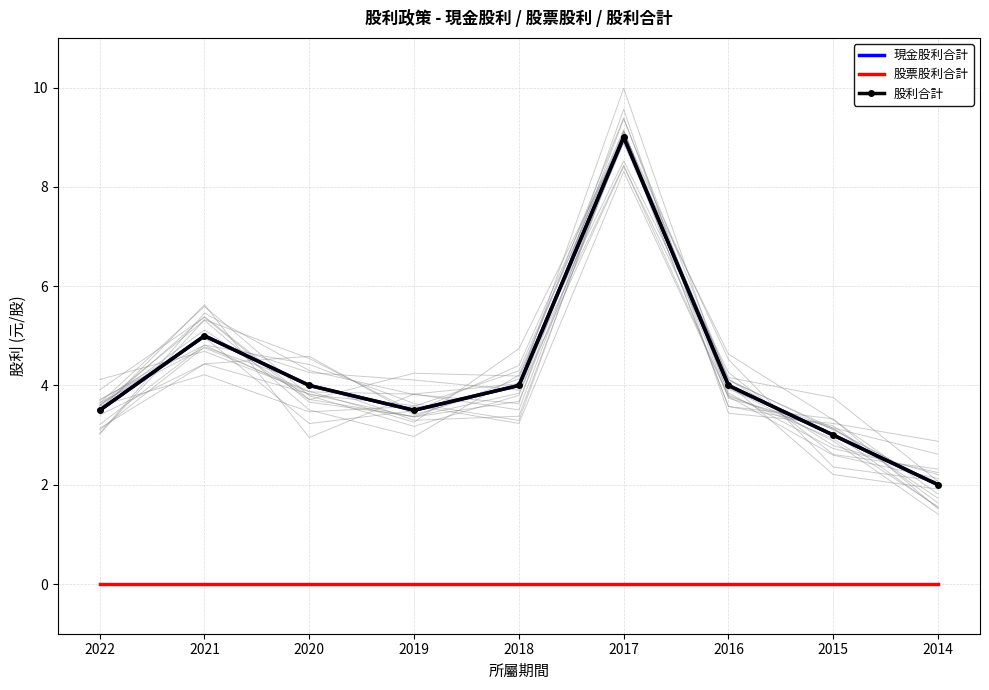

What is the approximate value of 現金股利合計 at 2015?

3.0